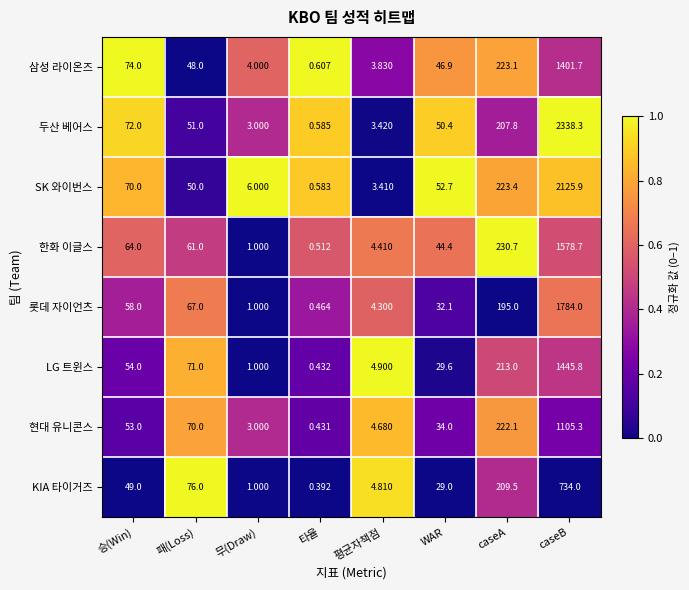

What is the greatest value displayed?

2338.3